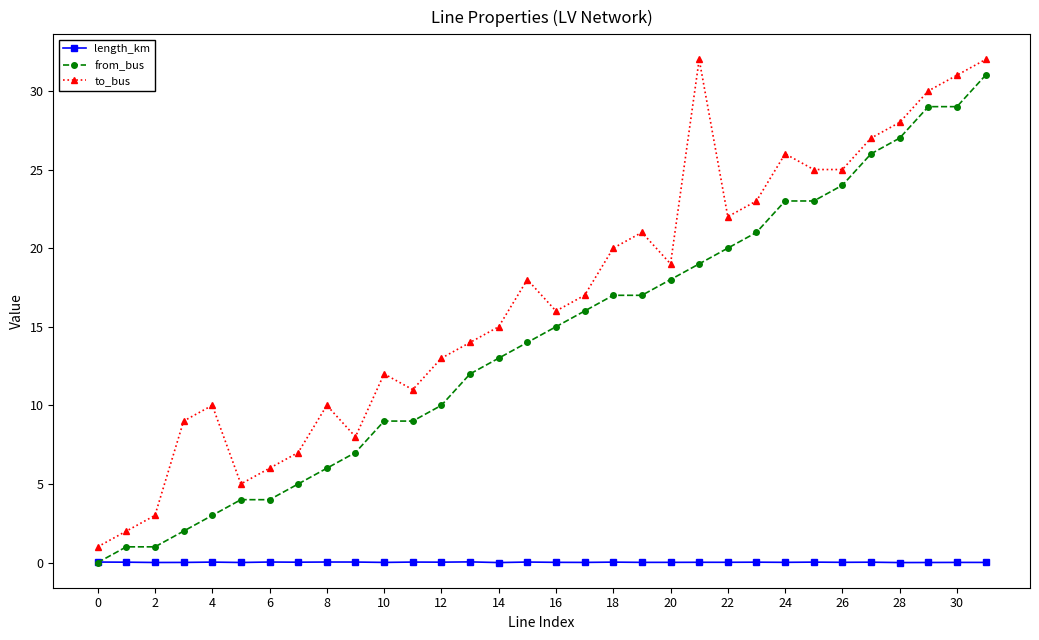

What is the maximum value for to_bus?

32.0